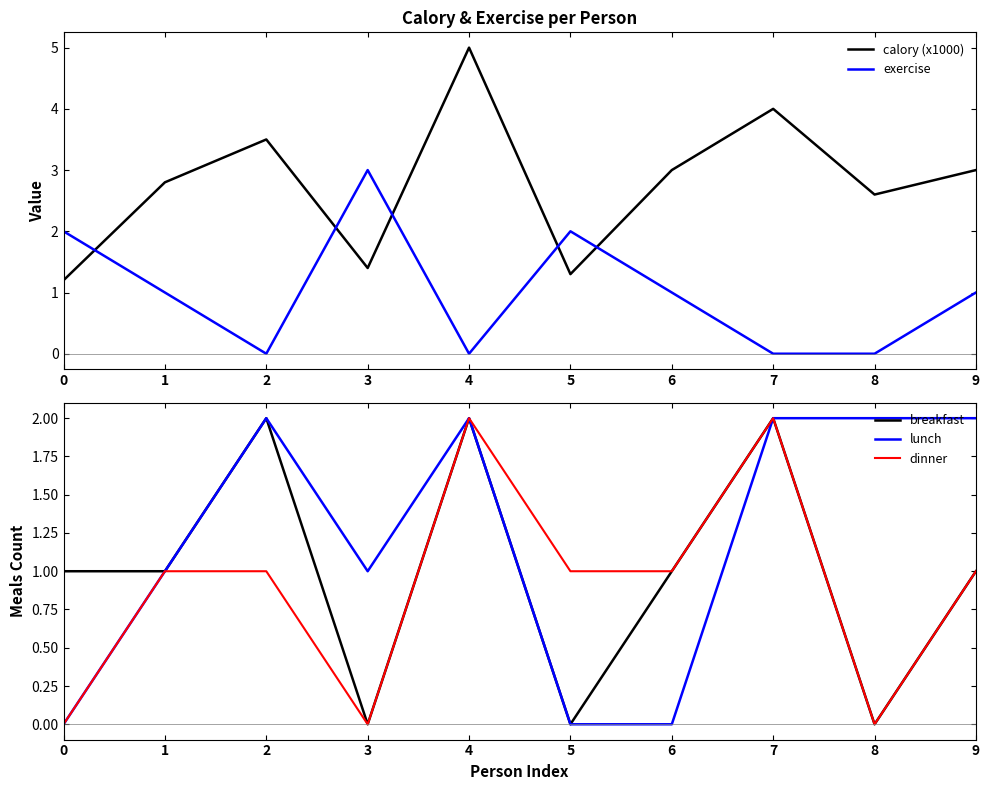

How many lunch values are between 0 and 2?

10